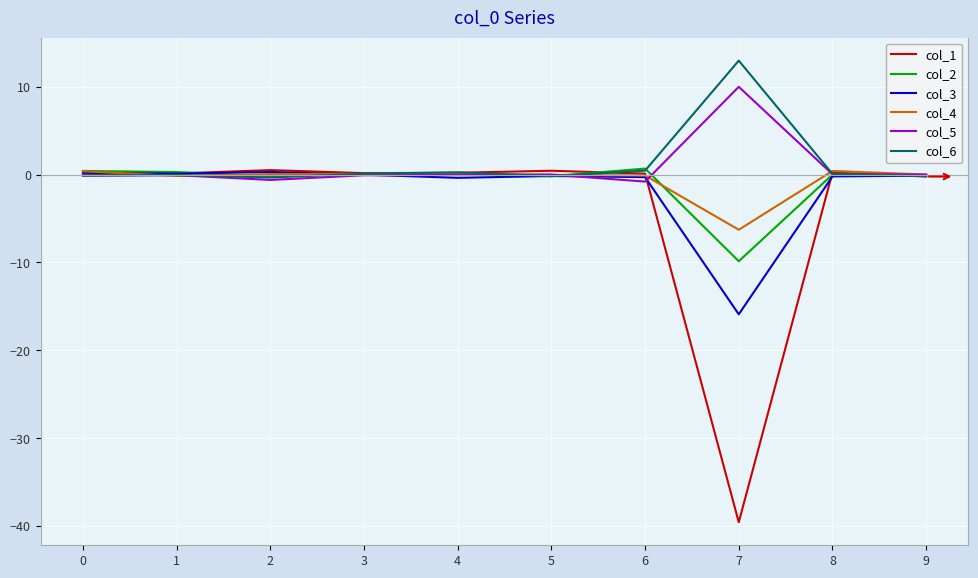

Which series has the largest range (max minus min)?

col_1